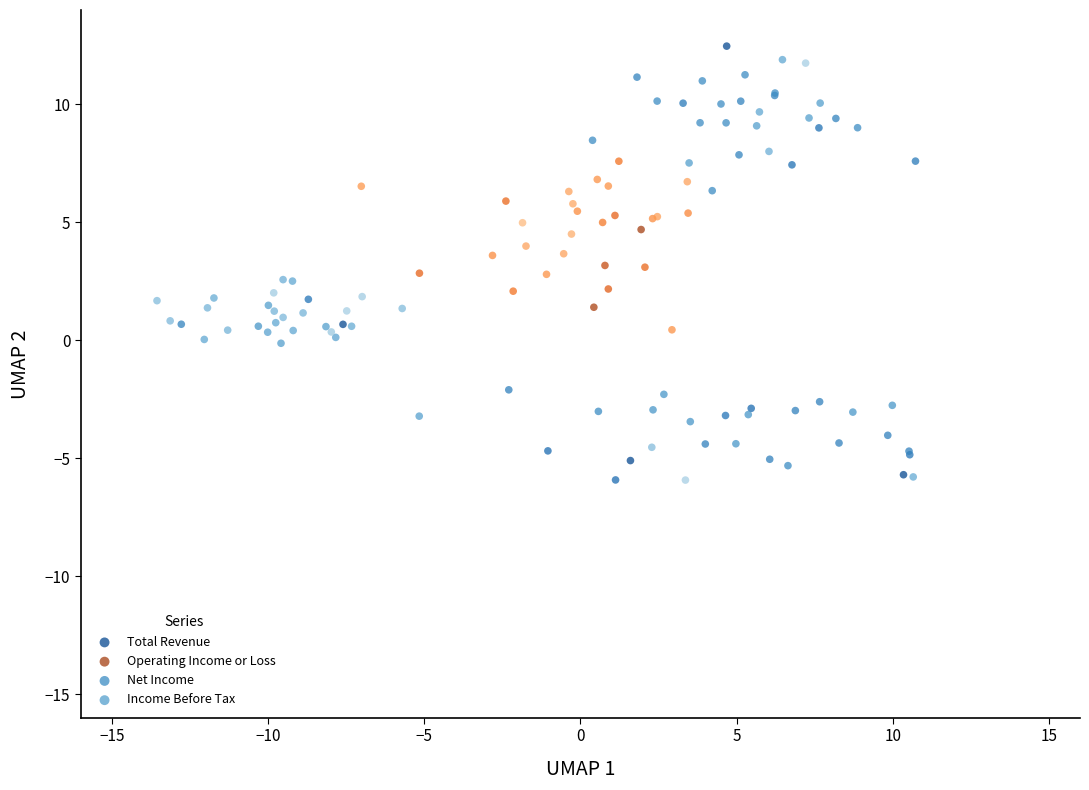

Which series reaches the minimum Y coordinate?

Net Income